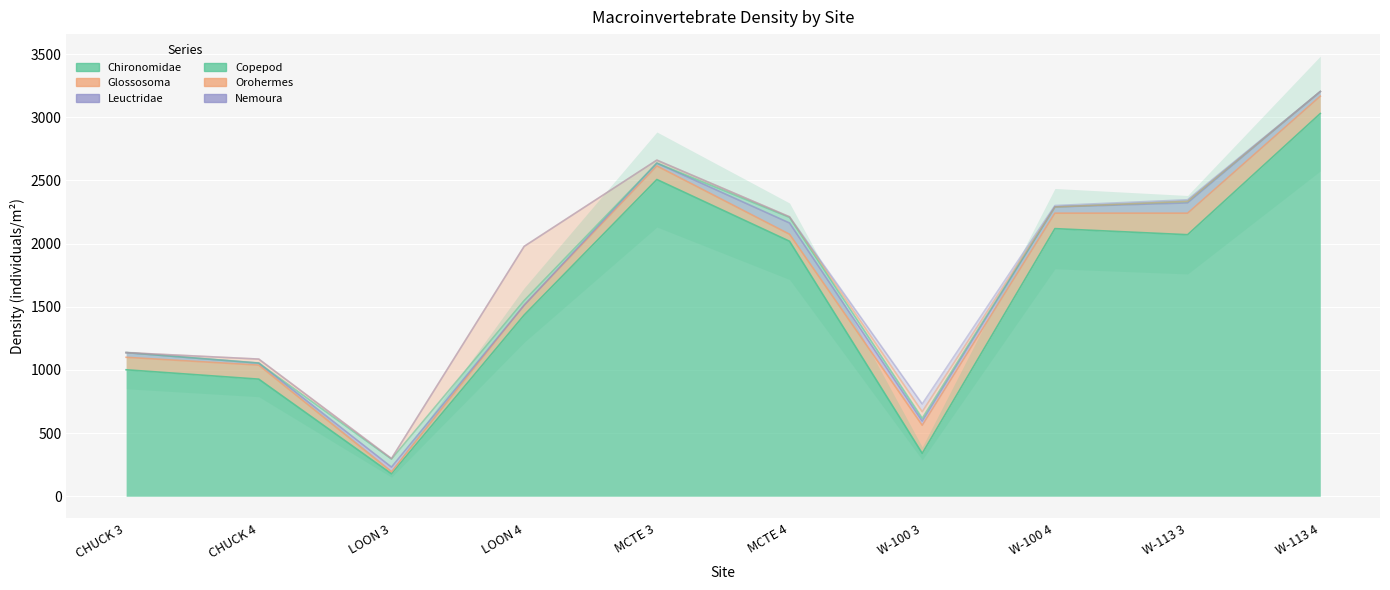

What are all the series names shown in the legend?

Chironomidae, Glossosoma, Leuctridae, Copepod, Orohermes, Nemoura